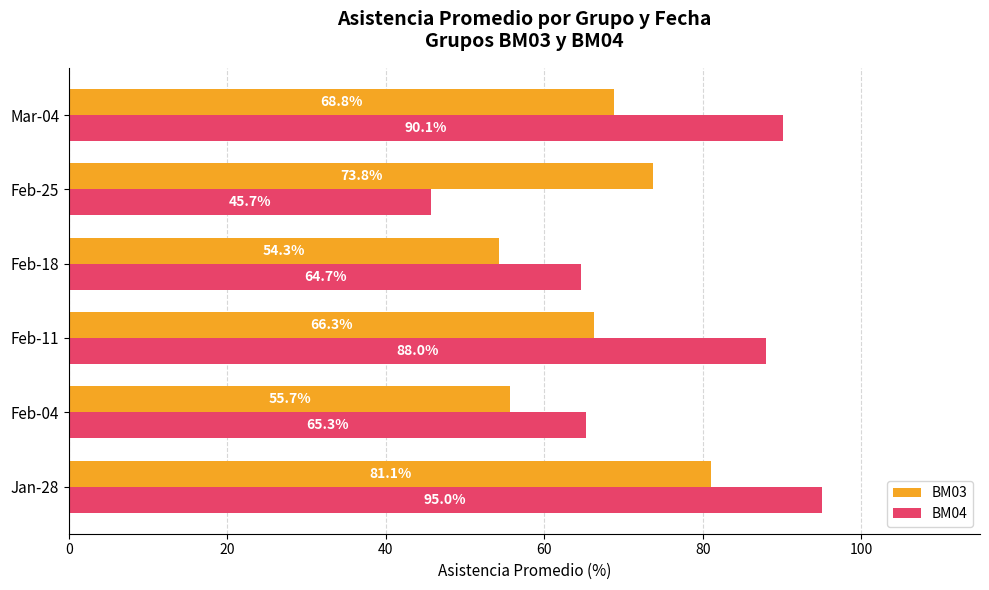

What is the highest value of the BM03 series?

81.1